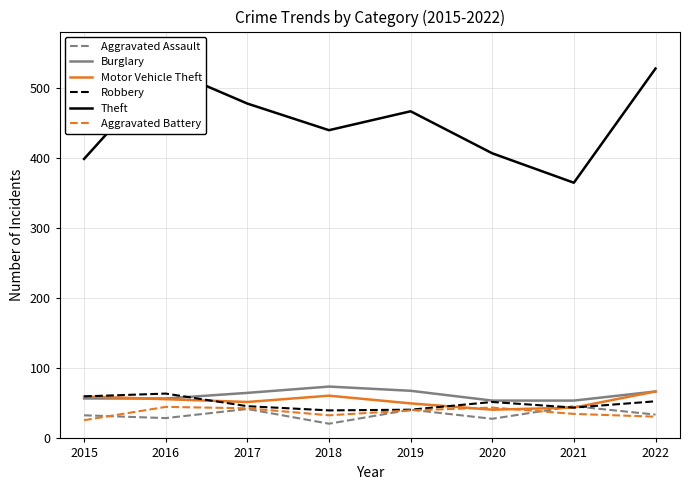

What is the difference between the highest and lowest values at 2019?

427